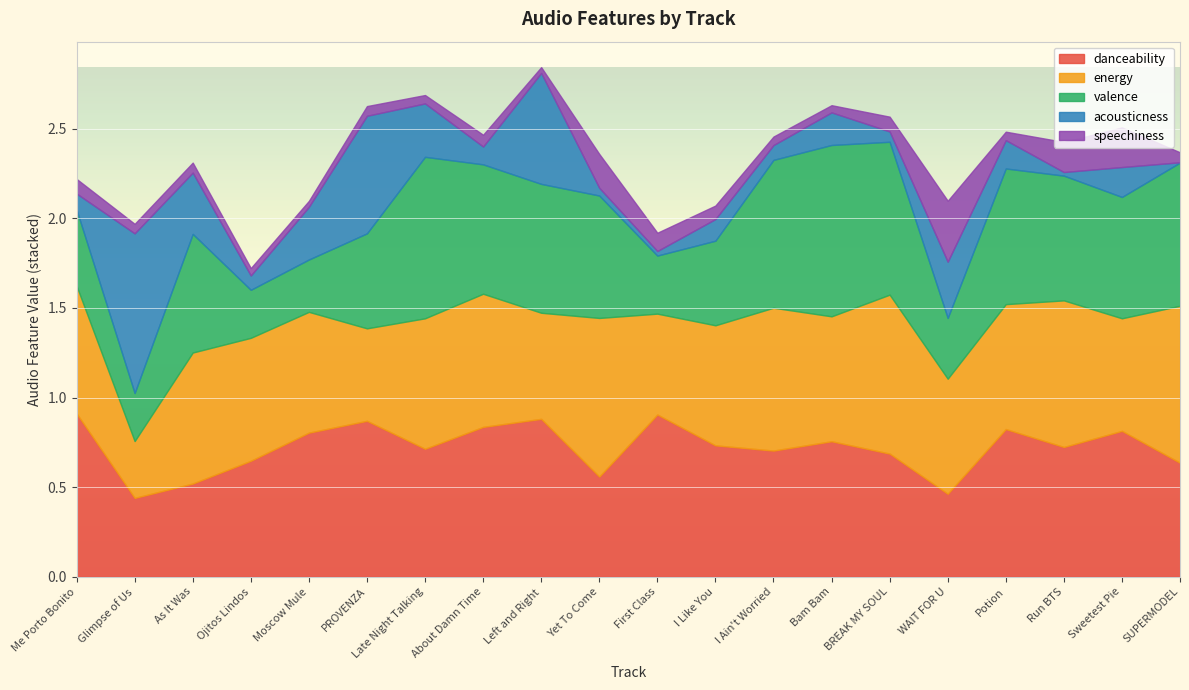

Which series changed the most between As It Was and Potion?

danceability